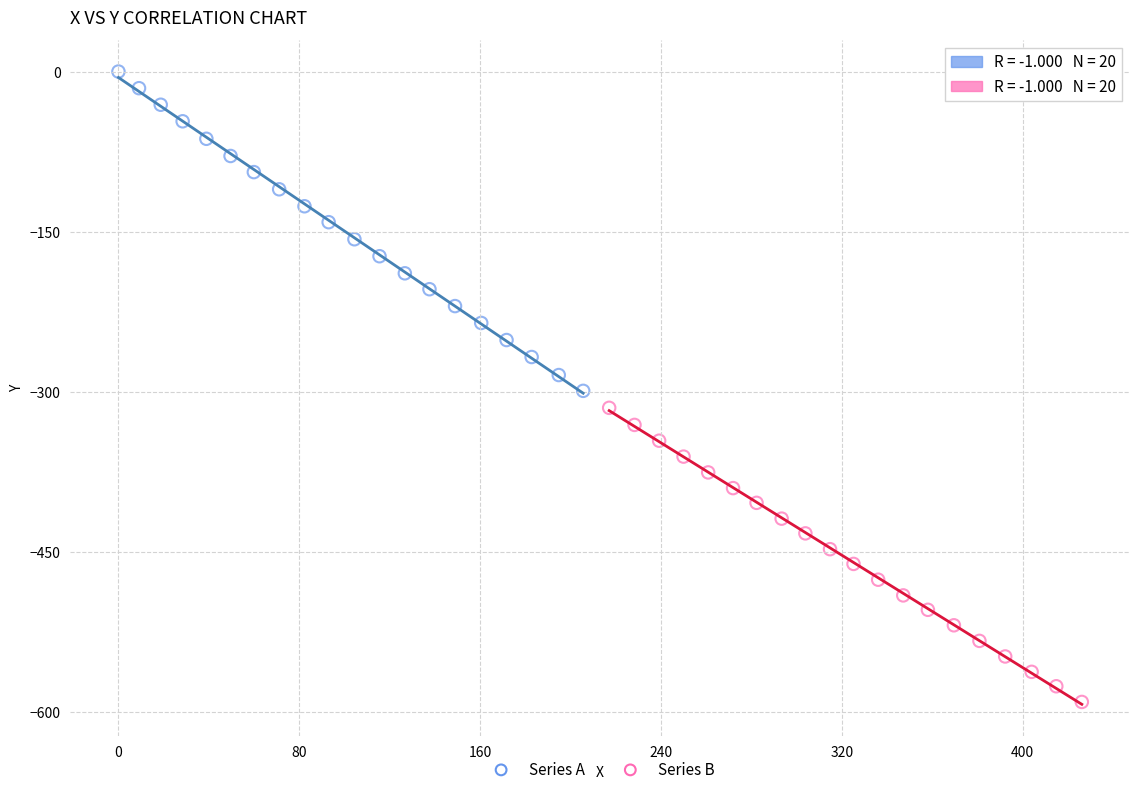

What are all the series names shown in the legend?

Series A, Series B